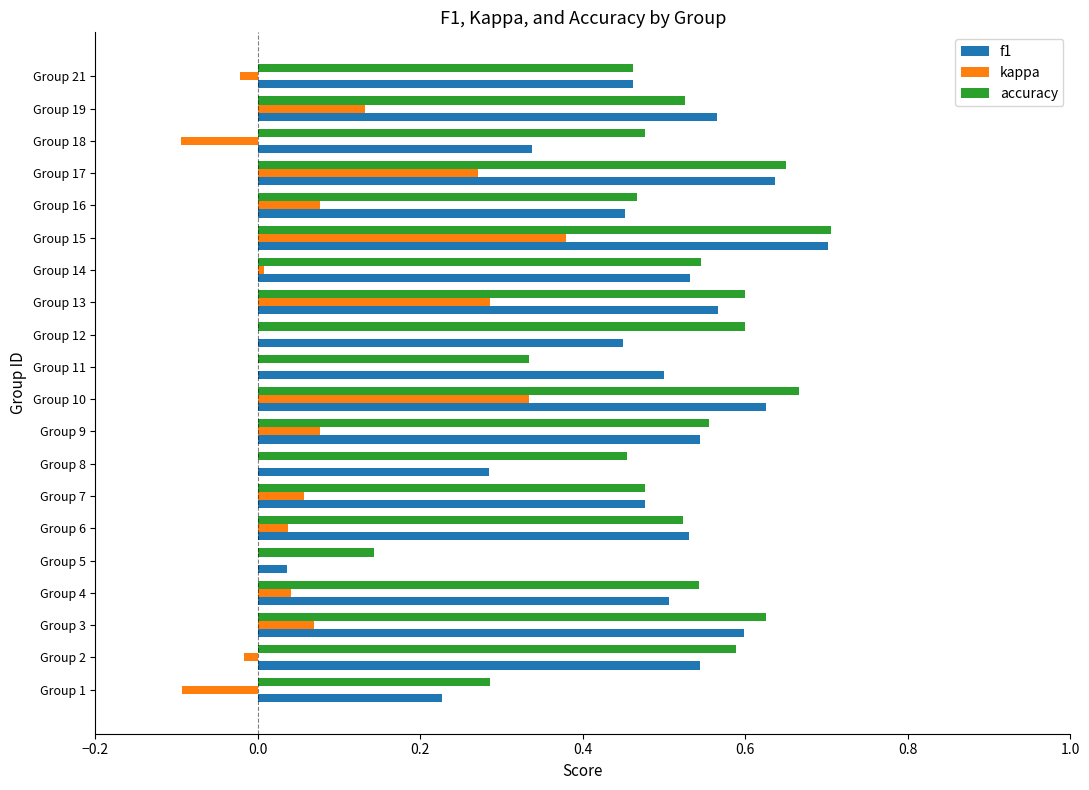

Which label corresponds to the largest value in the chart?

Group 15